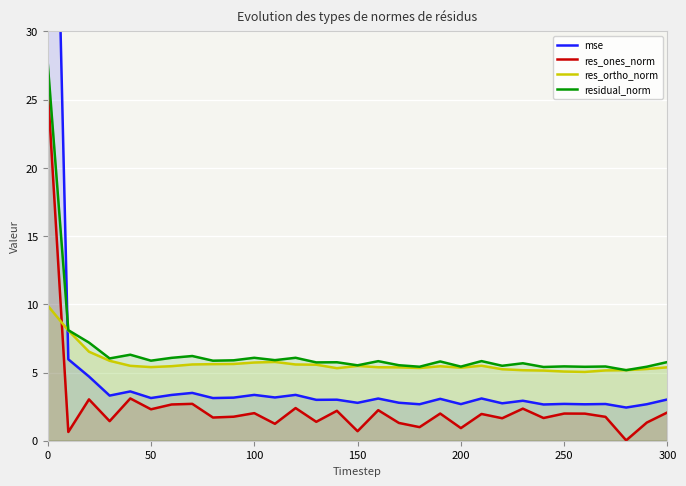

True or false: res_ones_norm and residual_norm intersect in this chart.

False